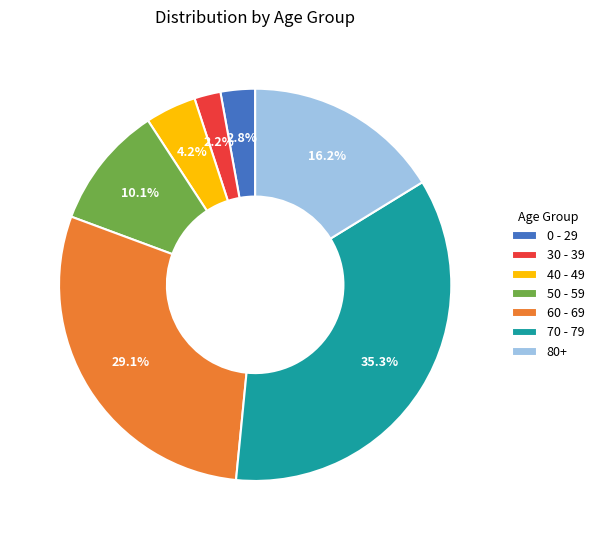

Between 80+ and 0 - 29, which is larger?

80+